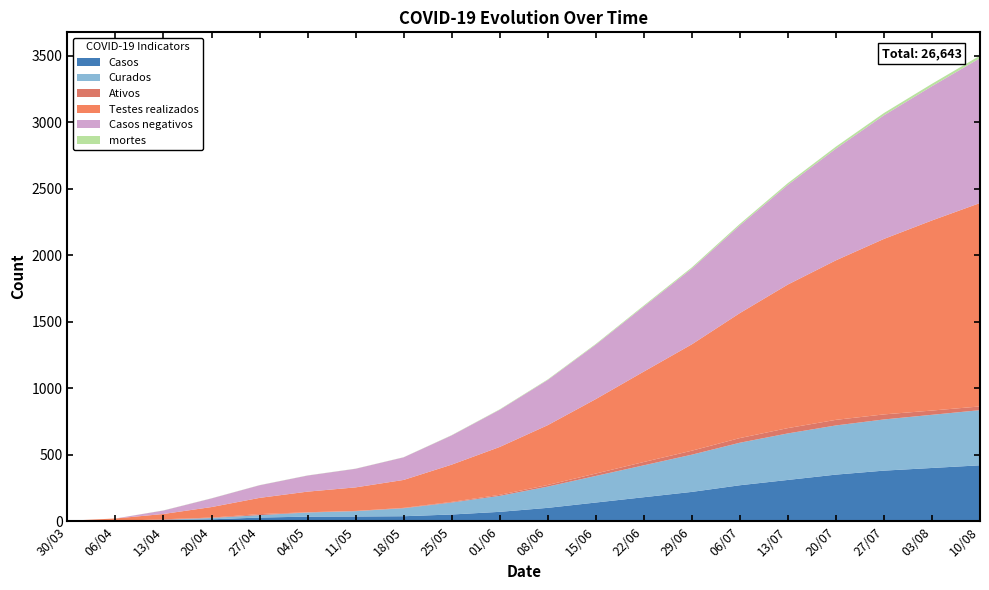

Reading right to left, what are all the values shown in this chart?

Casos: 420	400	380	350	310	270	220	180	140	100	70	50	37	35	34	27	14	10	2	1
Curados: 415	400	385	370	350	320	280	240	200	160	120	90	60	40	31	18	10	0	0	0
Ativos: 28	32	38	42	40	35	30	25	18	12	8	5	3	2	2	8	3	4	0	0
Testes realizados: 1530	1430	1320	1200	1080	940	800	680	560	450	360	280	210	177	155	122	79	40	18	2
Casos negativos: 1090	1010	930	840	750	660	570	490	410	340	280	220	170	140	121	95	65	26	0	0
mortes: 19	18	17	15	13	11	9	7	5	4	3	2	1	1	1	1	1	1	0	0